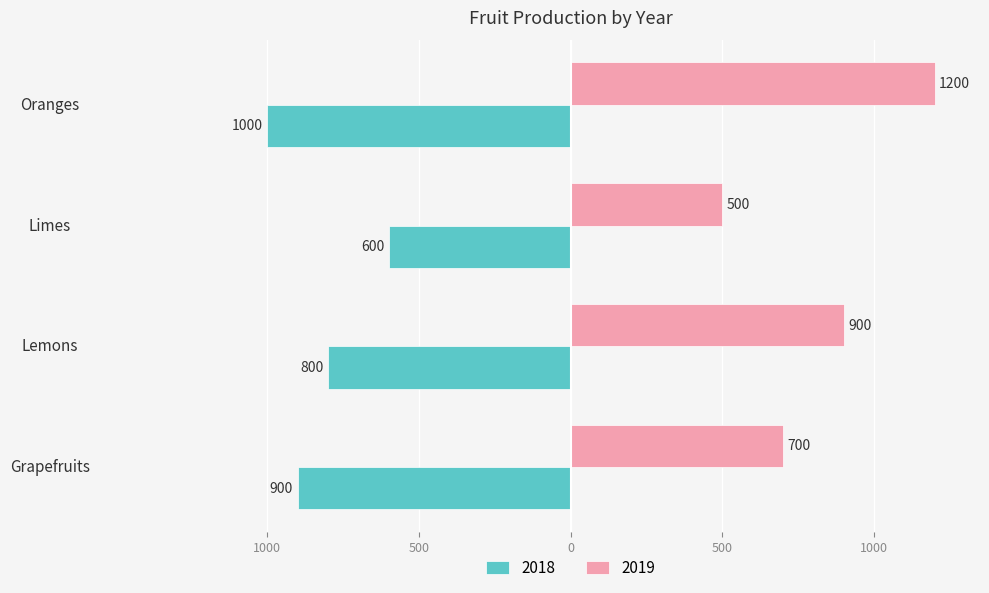

What are all the series names shown in the legend?

2018, 2019